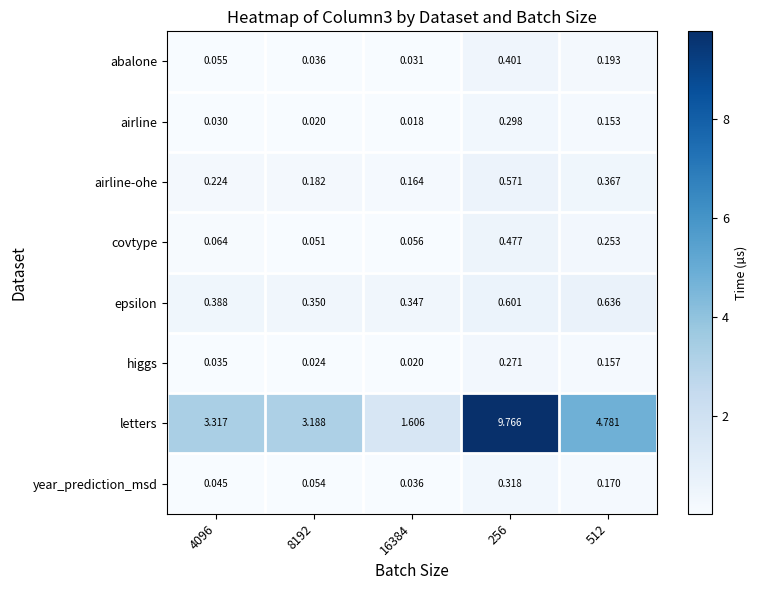

At which category is the sum across all series the highest?

256